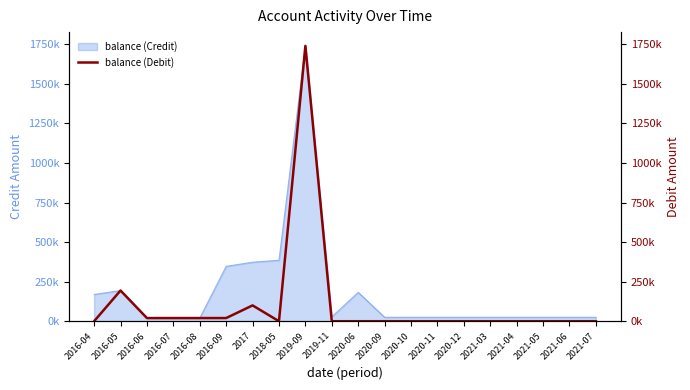

Rank the categories by value from lowest to highest.

2016-04, 2018-05, 2019-11, 2020-06, 2020-09, 2020-10, 2020-11, 2020-12, 2021-03, 2021-04, 2021-05, 2021-06, 2021-07, 2016-06, 2016-07, 2016-08, 2016-09, 2017, 2016-05, 2019-09